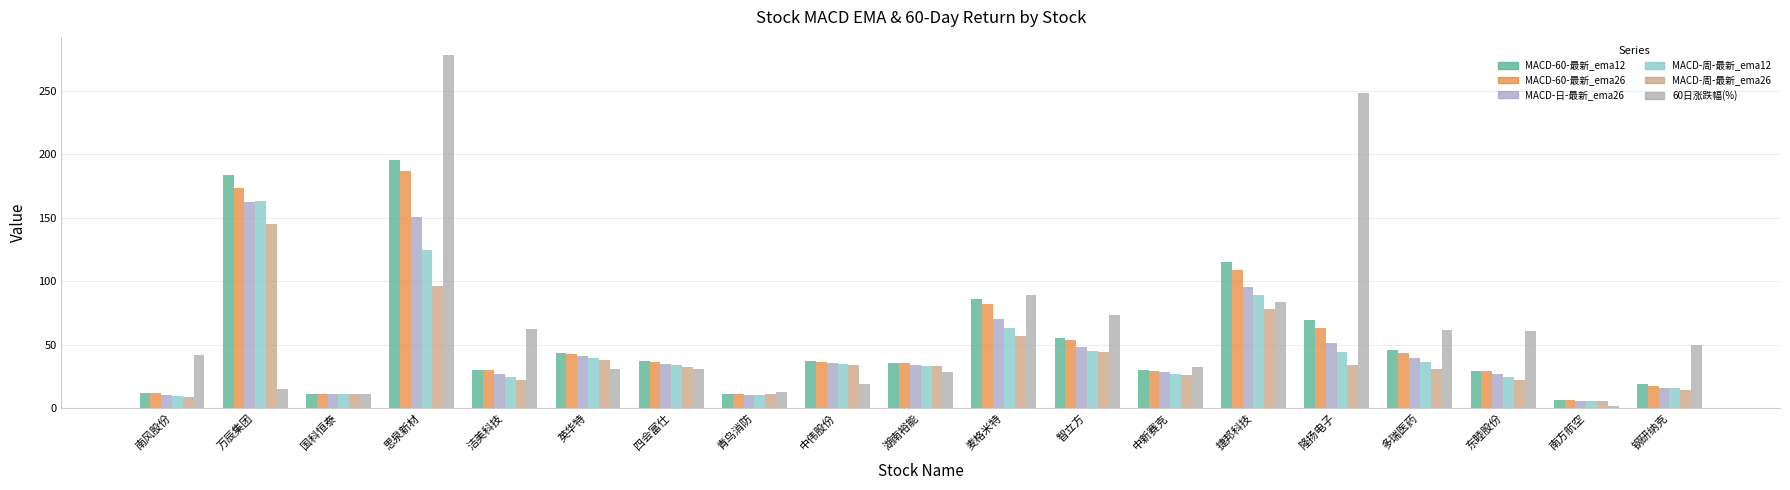

True or false: 60日涨跌幅(%) has a value of 88.7 at 麦格米特.

True